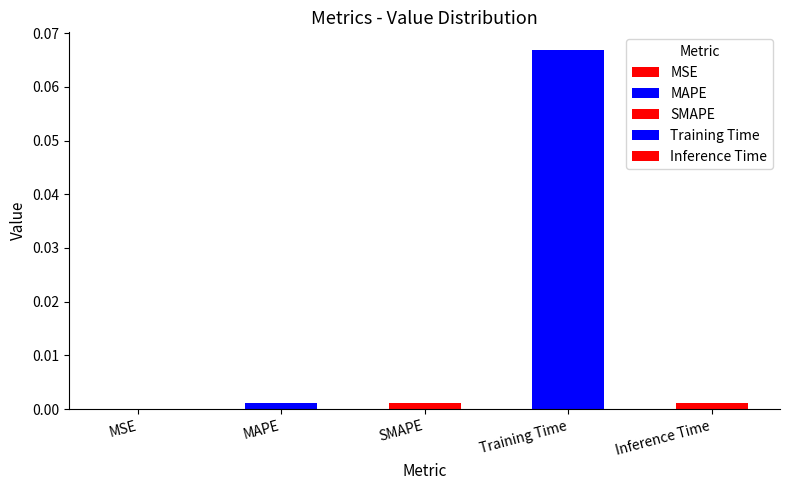

Reading left to right, list all the values displayed in this chart.

0.0	0.0	0.0	0.1	0.0